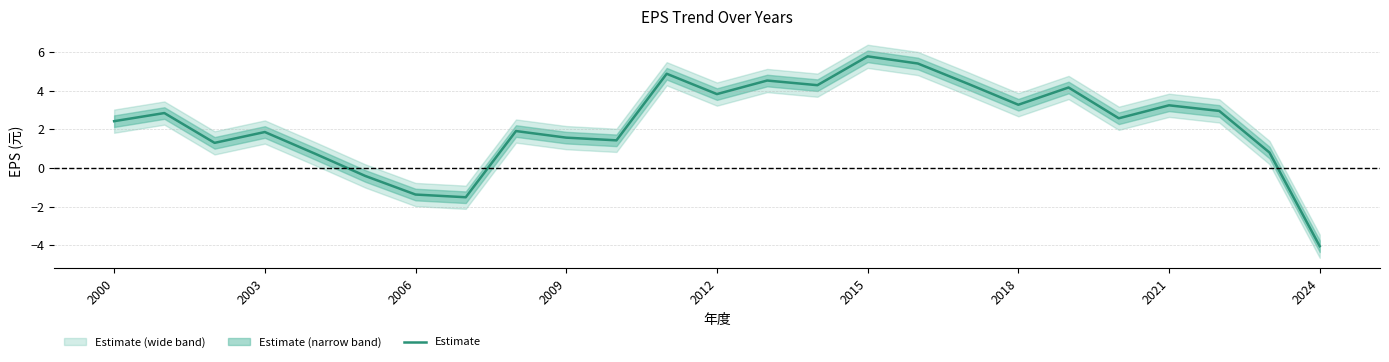

What is the maximum value shown in the chart?

5.8